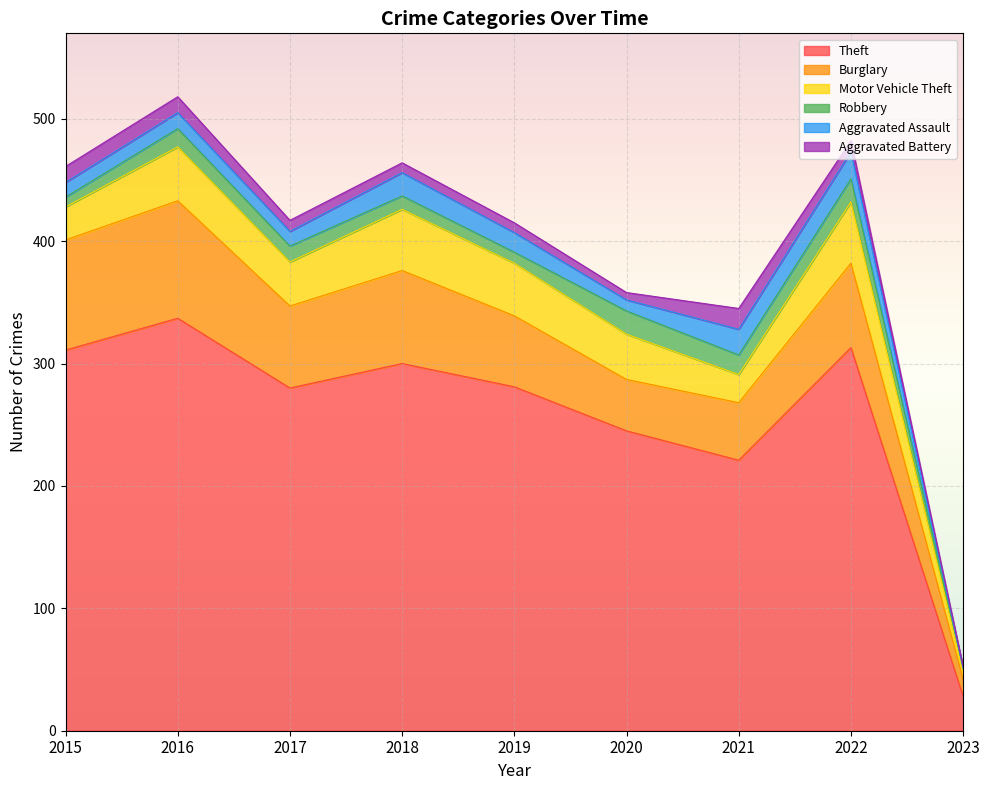

What is the difference between the highest and lowest values at 2021?

205